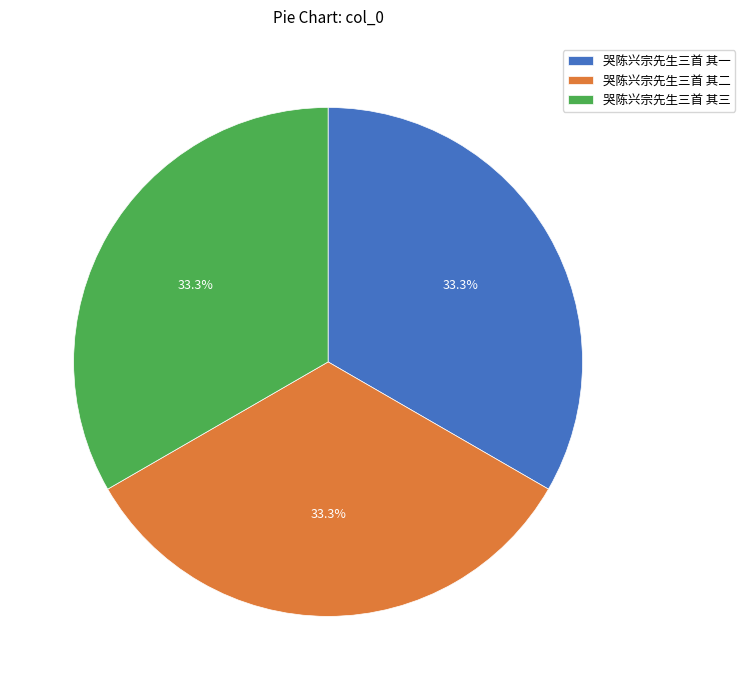

How many slices are in this pie chart?

3